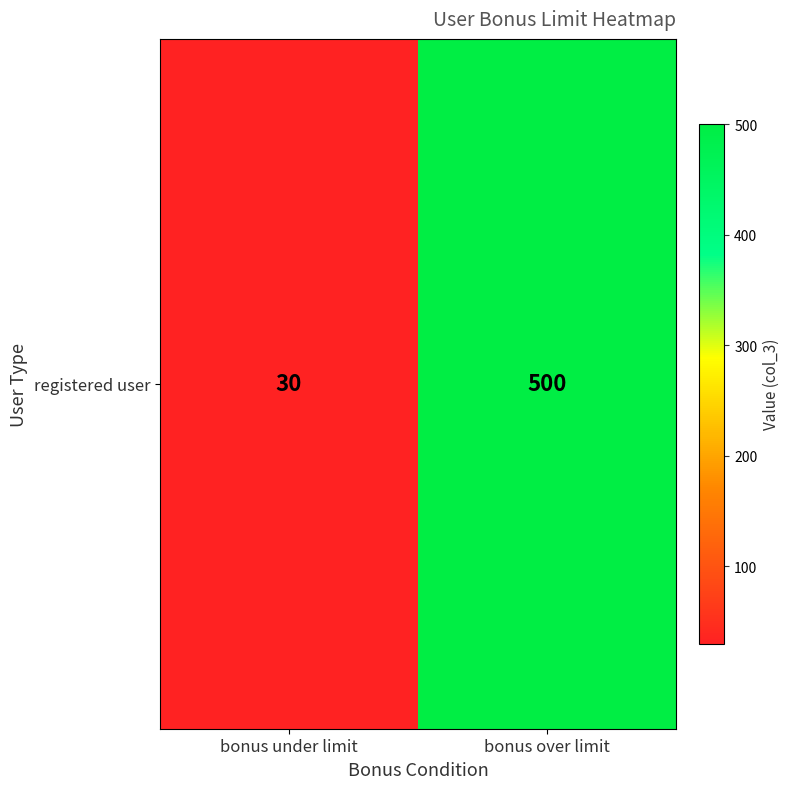

Which has a higher value, bonus under limit or bonus over limit?

bonus over limit